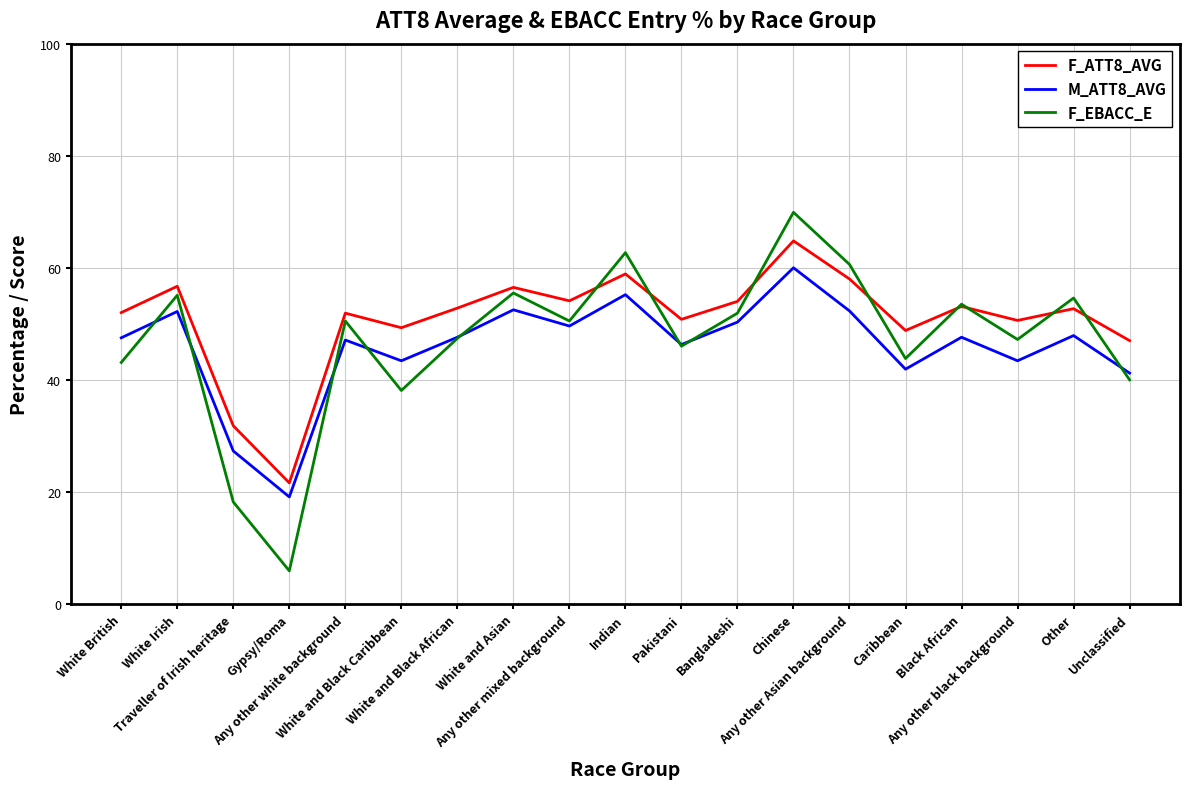

What is the total value across all series at Caribbean?

134.5